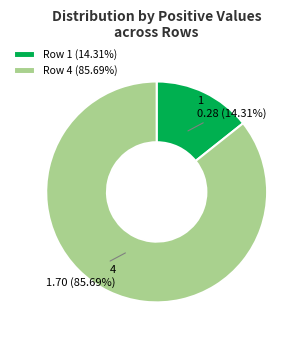

Do Row 4 (85.69%) and Row 1 (14.31%) together represent more than half of the pie?

Yes